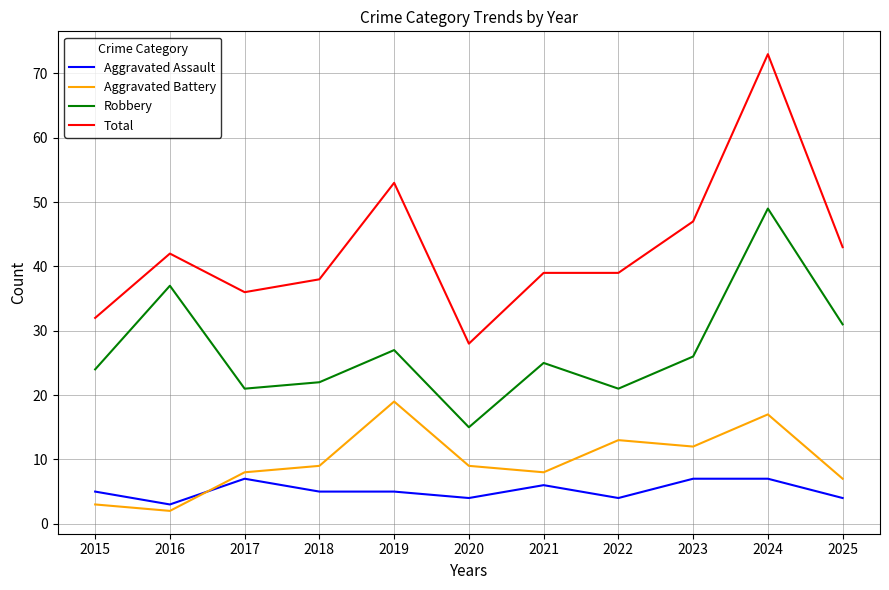

What is the difference between the maximum and minimum values in the Aggravated Assault series?

4